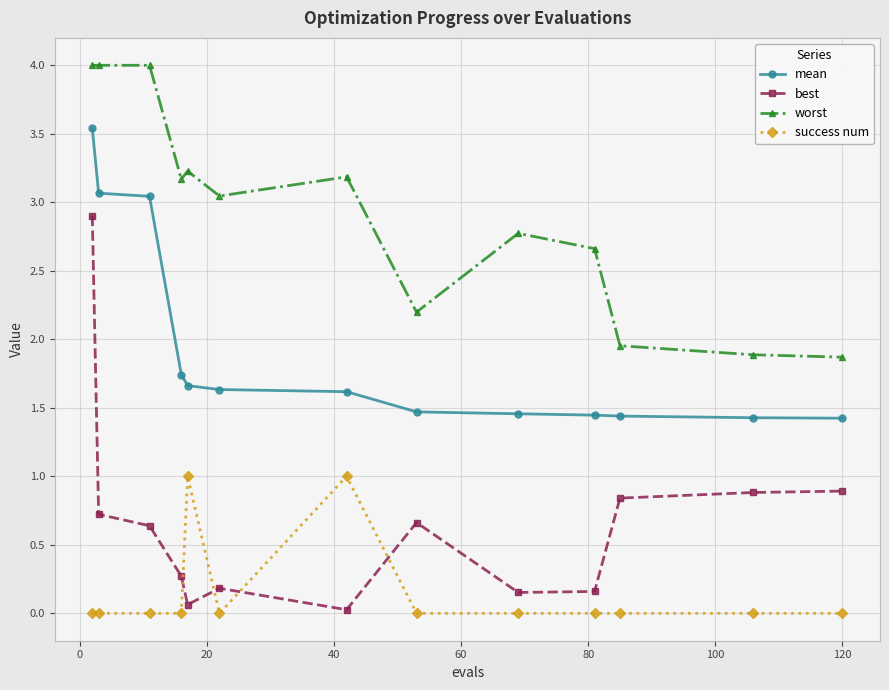

What is the difference between the maximum and minimum values in the best series?

2.9